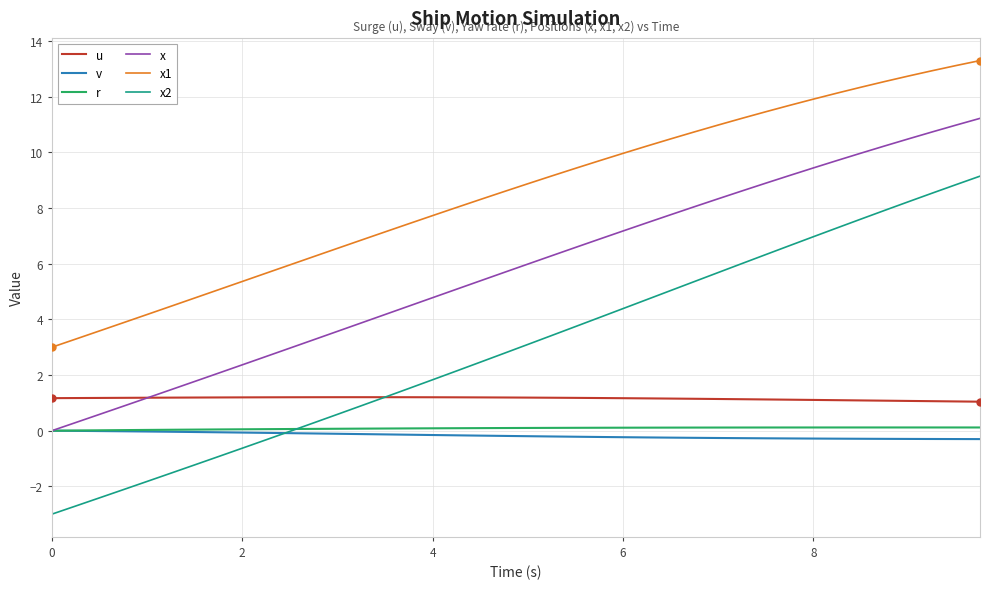

What is the maximum value for x1?

13.3